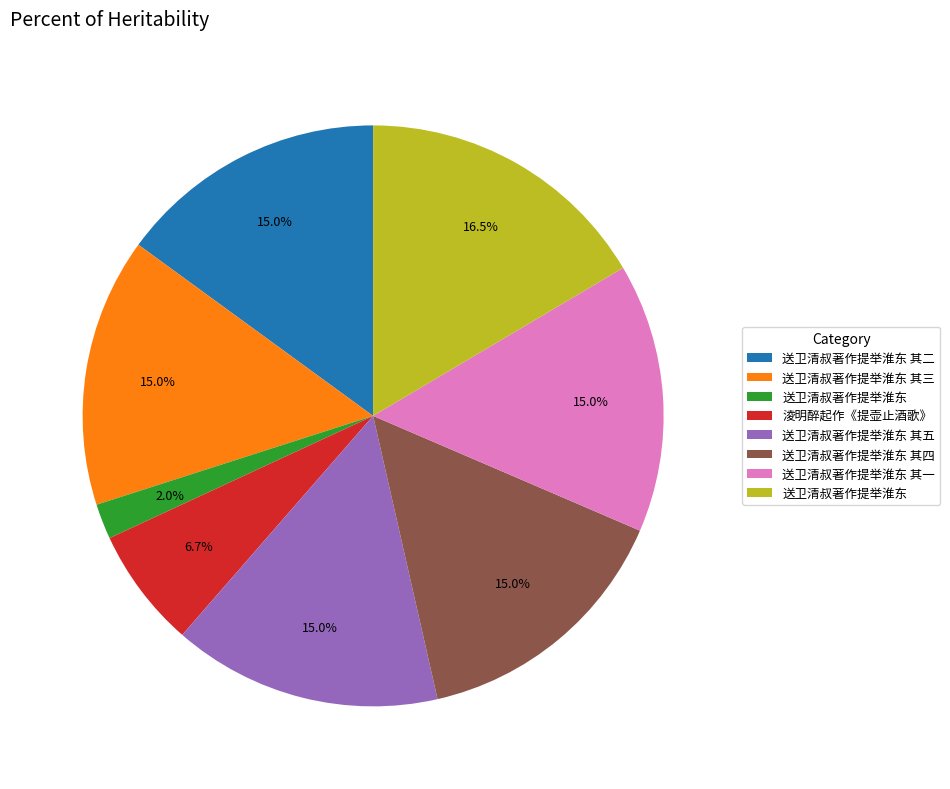

Is there a majority slice in this chart?

No